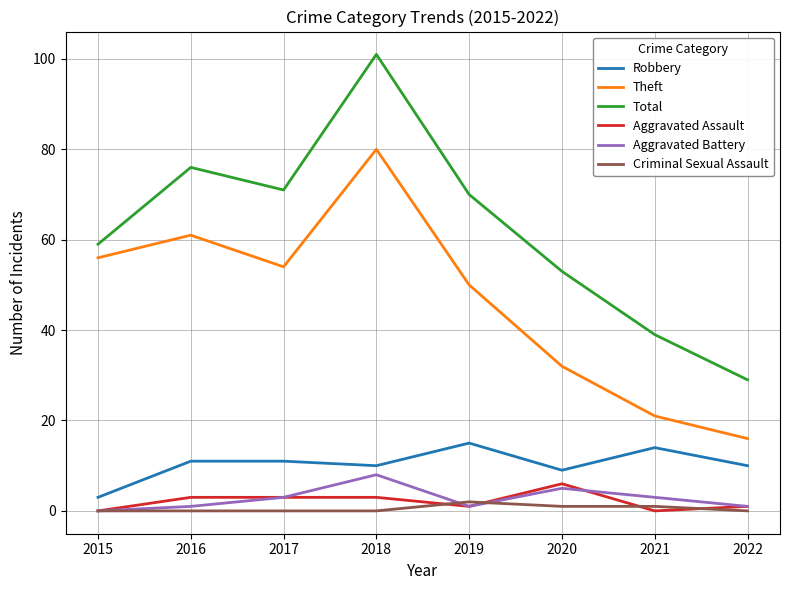

What are all the series names shown in the legend?

Robbery, Theft, Total, Aggravated Assault, Aggravated Battery, Criminal Sexual Assault